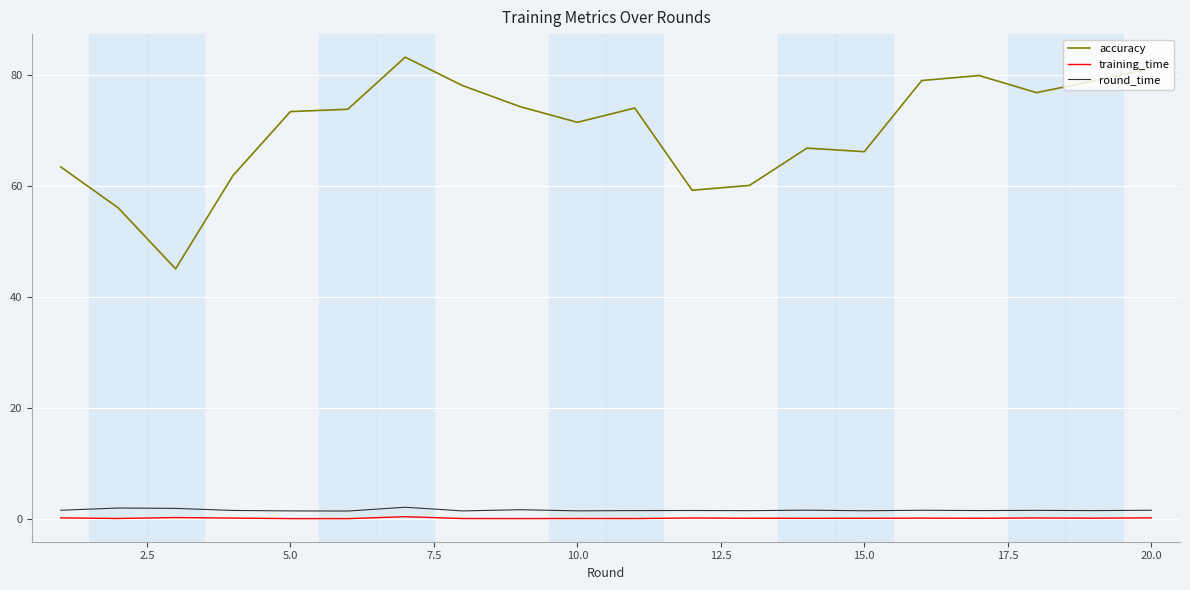

What is the sum of all accuracy values?

1402.2